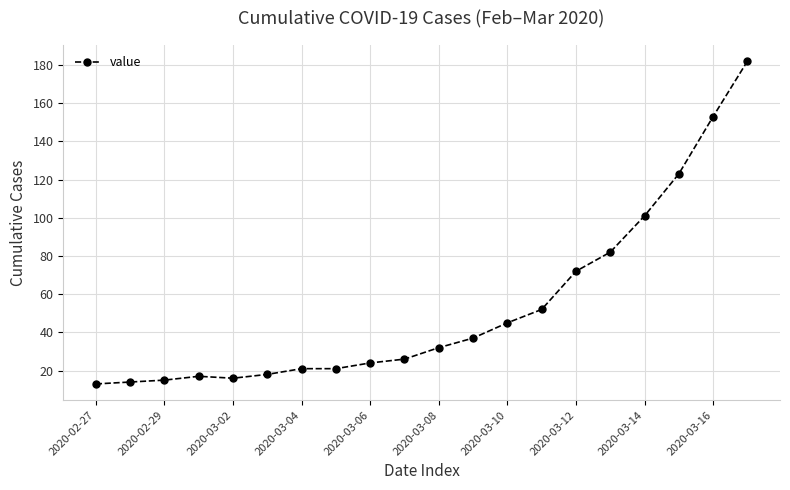

What is the difference between the second highest and second lowest values?

139